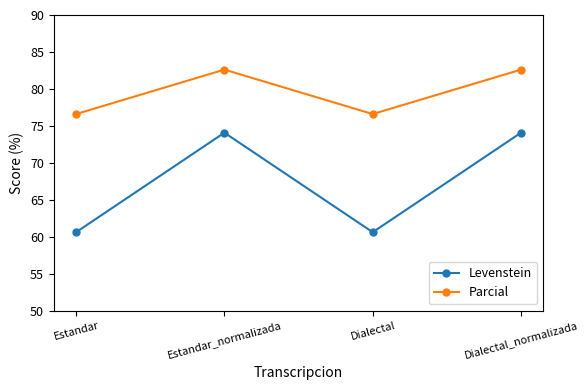

What is the difference between the Levenstein values at Estandar_normalizada and Dialectal?

13.5